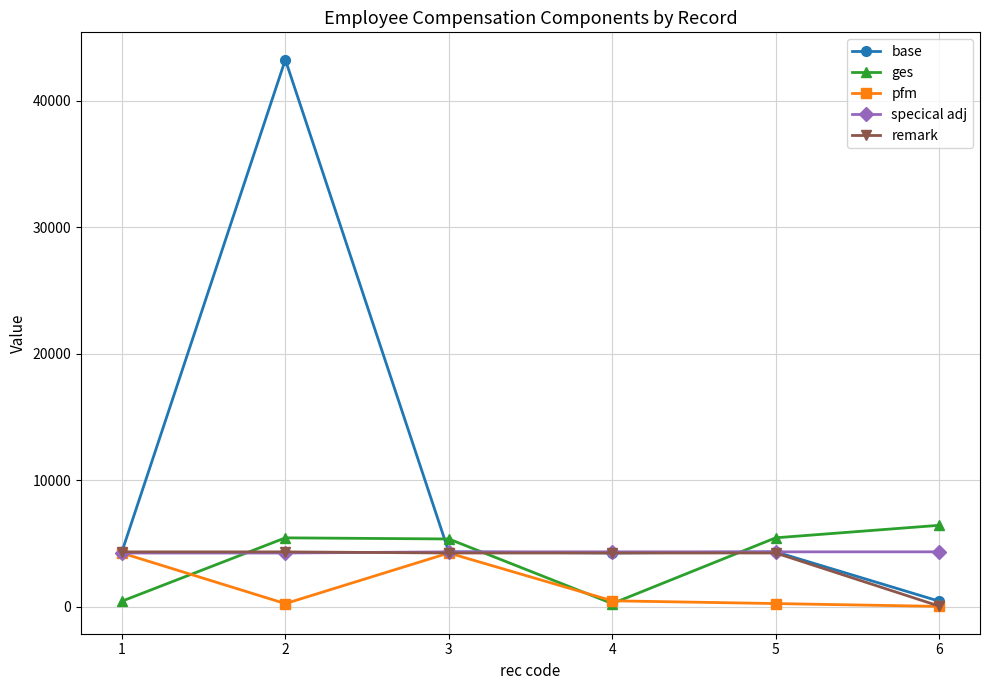

Does the chart display data point markers on the line(s)?

Yes